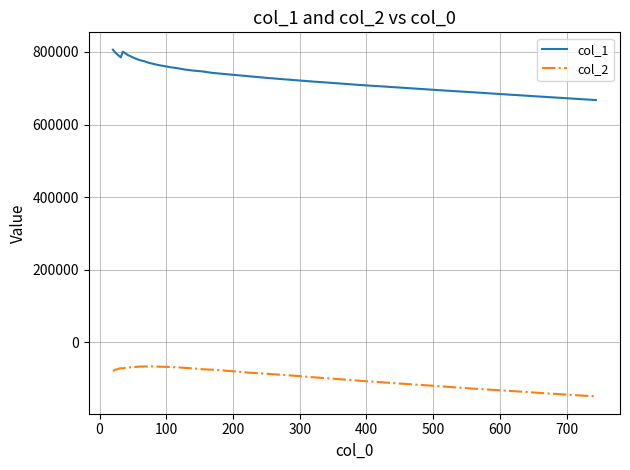

How many values in the col_2 series exceed -74169?

19